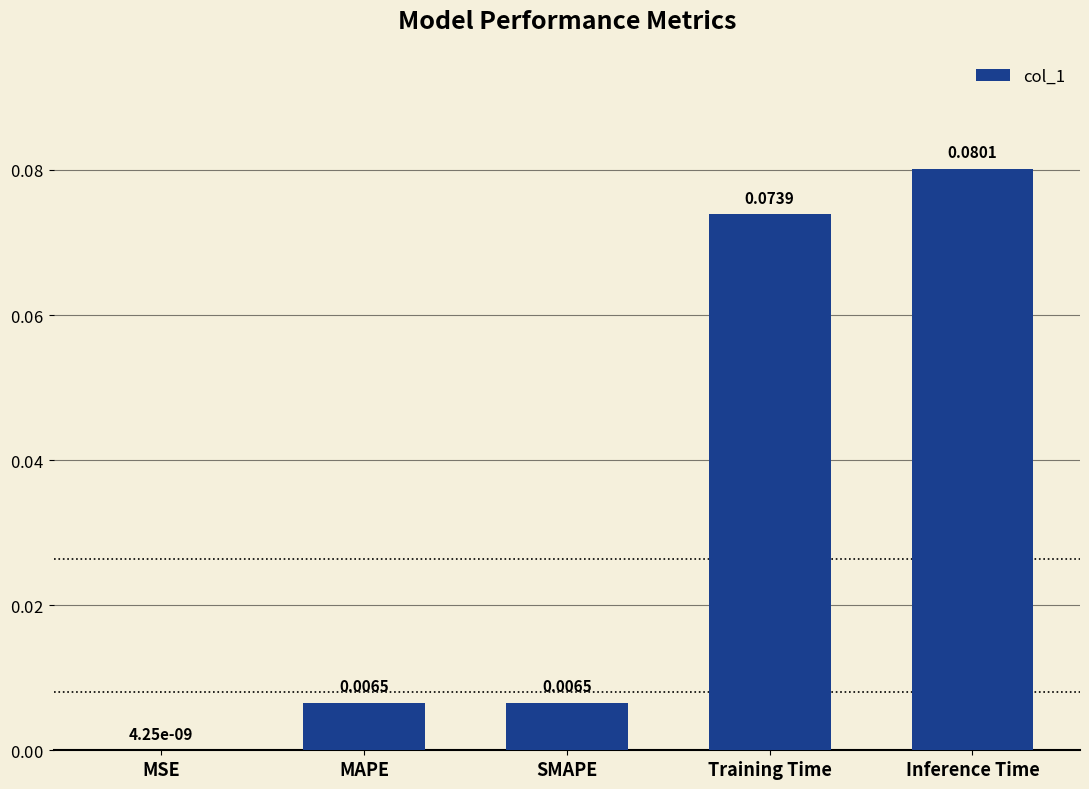

Where is the data nearest to the value 0?

MSE